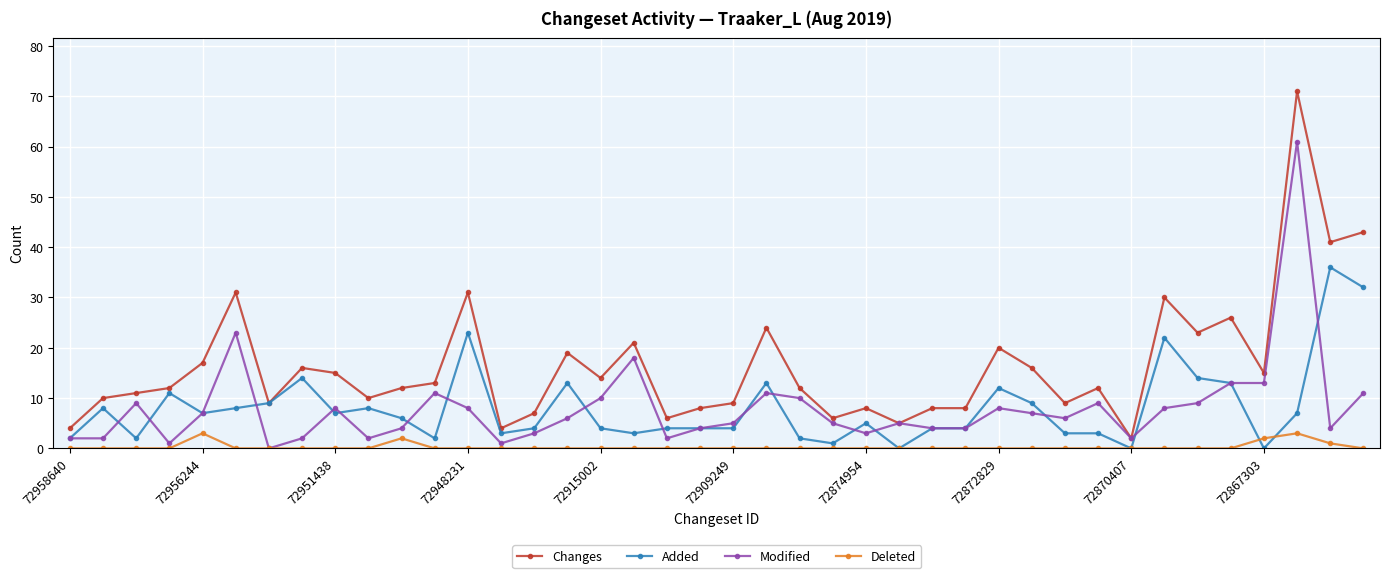

True or false: Changes and Deleted intersect in this chart.

False